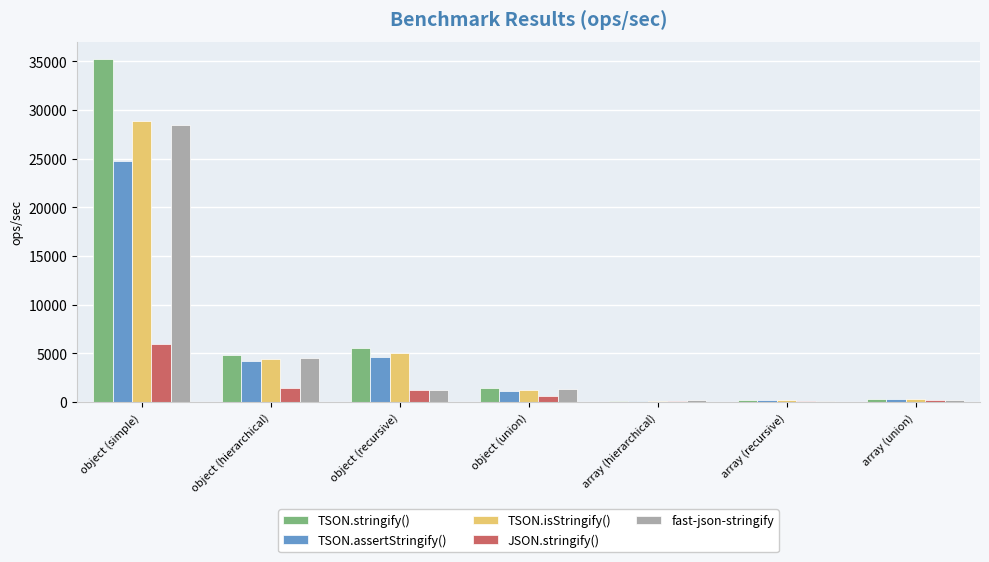

Is the value of JSON.stringify() at array (recursive) greater than the value of fast-json-stringify at object (union)?

No